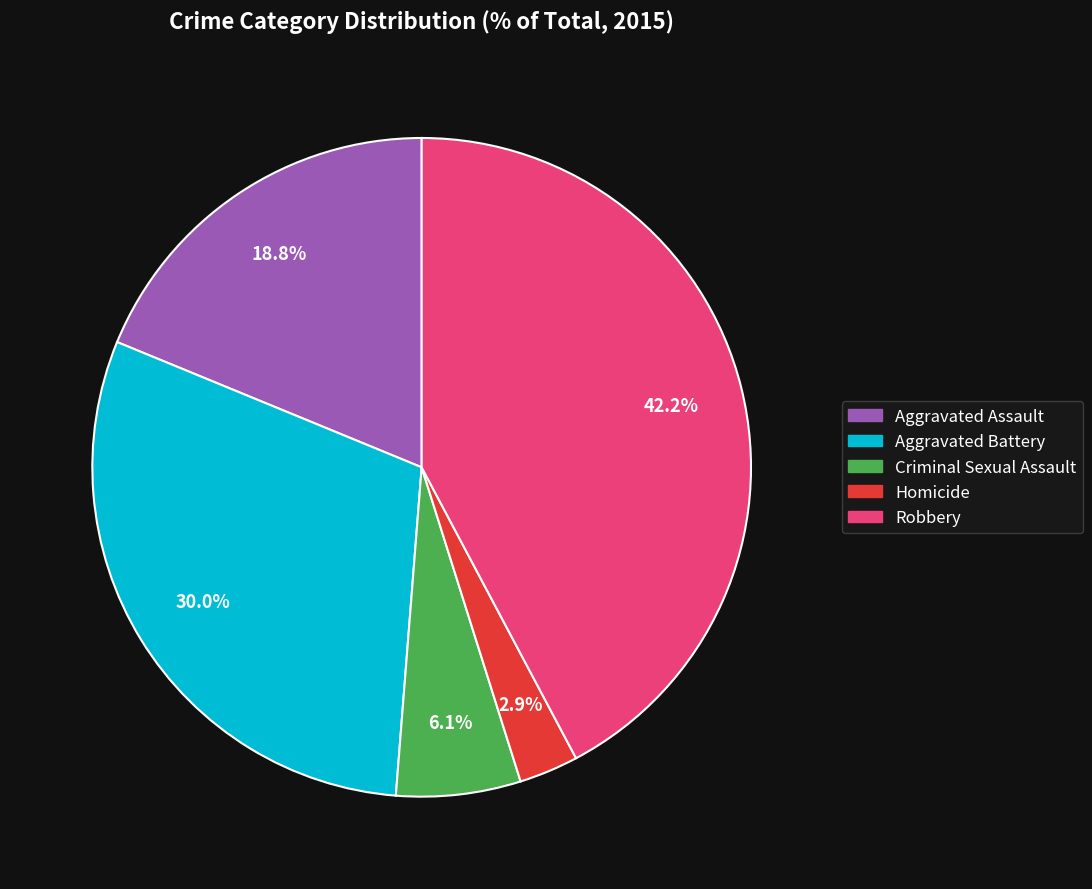

Is there a majority slice in this chart?

No